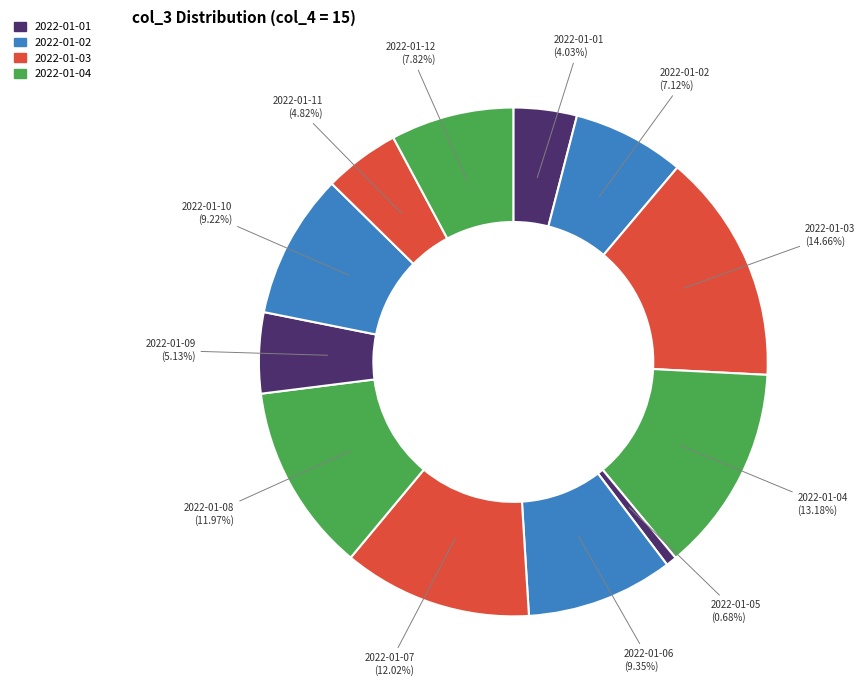

Combined, what portion of the pie is 2022-01-06 and 2022-01-01?

13.4%